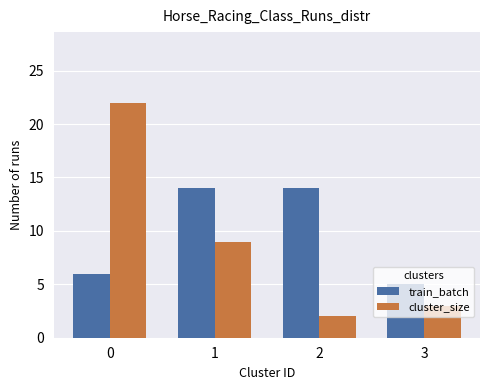

Count the train_batch values in the range 6 to 14.

3